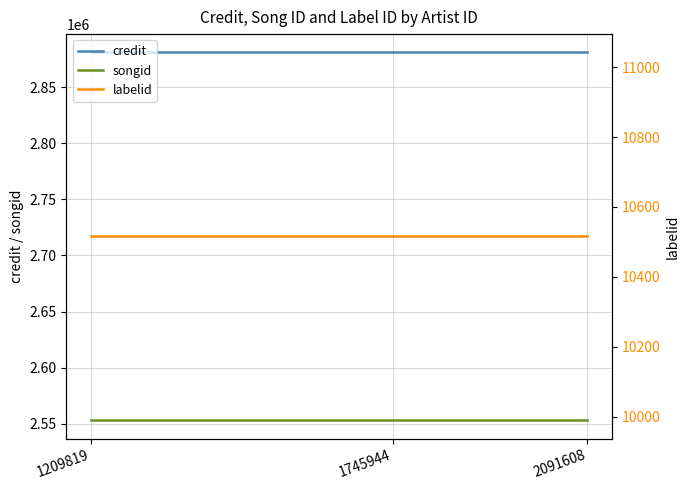

Is it true that labelid equals 10516 at 1209819?

True